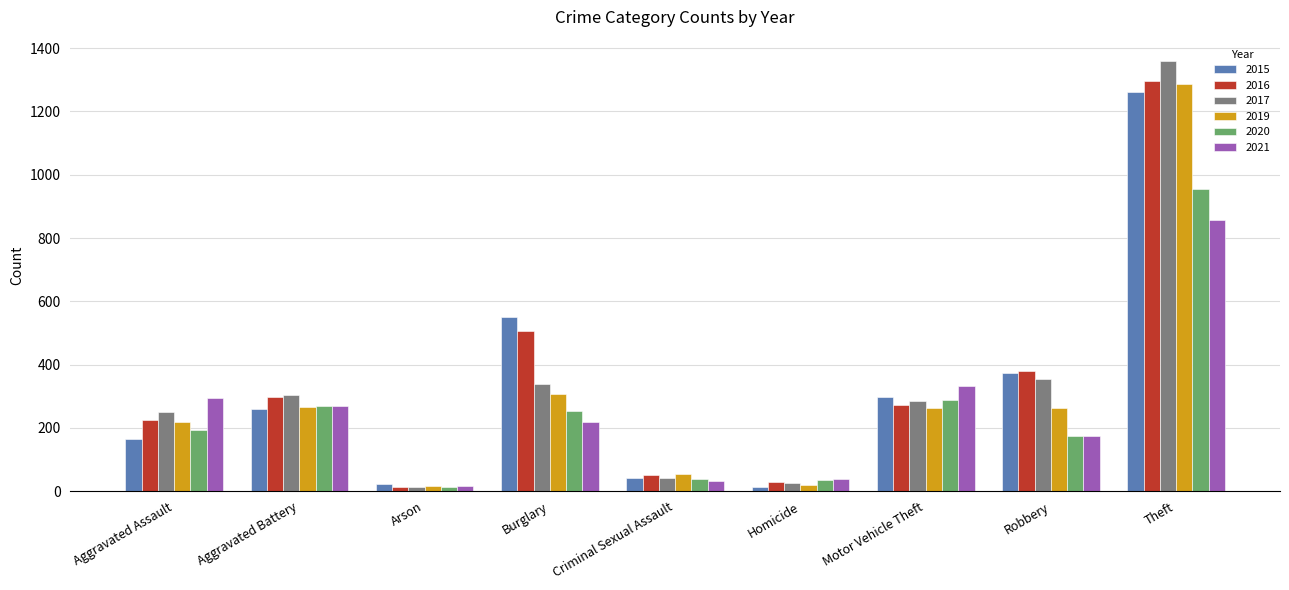

Rank the categories by 2017 value from highest to lowest.

Theft, Robbery, Burglary, Aggravated Battery, Motor Vehicle Theft, Aggravated Assault, Criminal Sexual Assault, Homicide, Arson